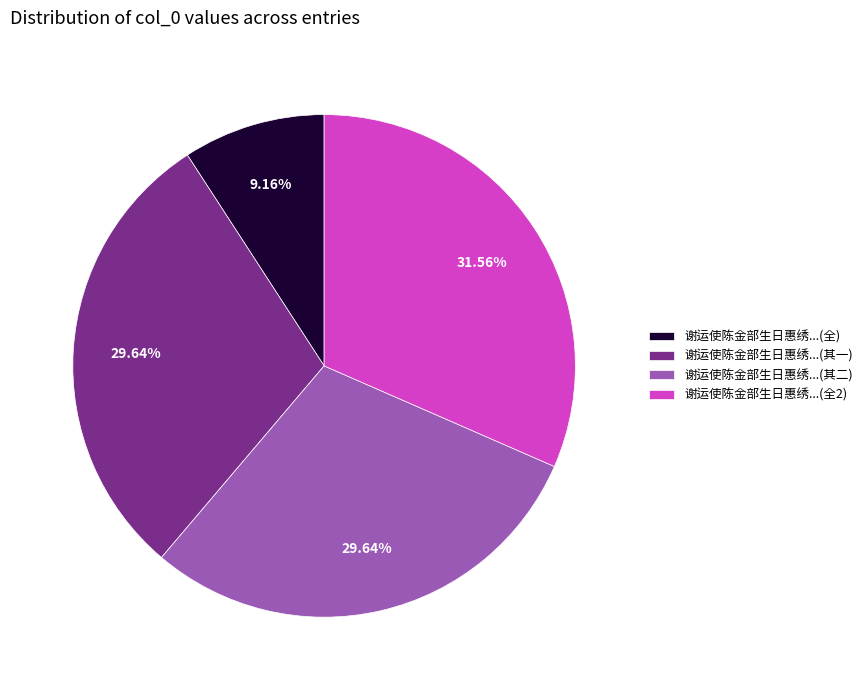

Do 谢运使陈金部生日惠绣...(全2) and 谢运使陈金部生日惠绣...(全) together represent more than half of the pie?

No